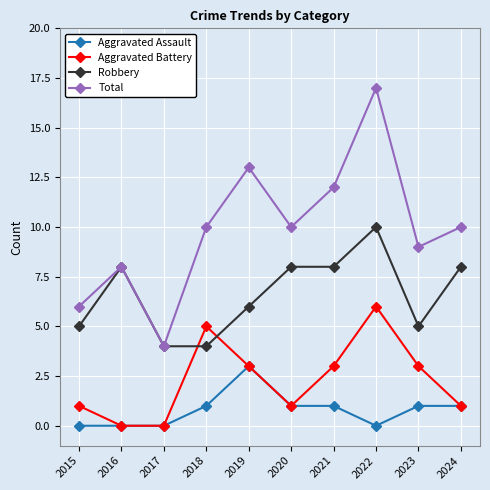

Where is the first local minimum for Total?

2017